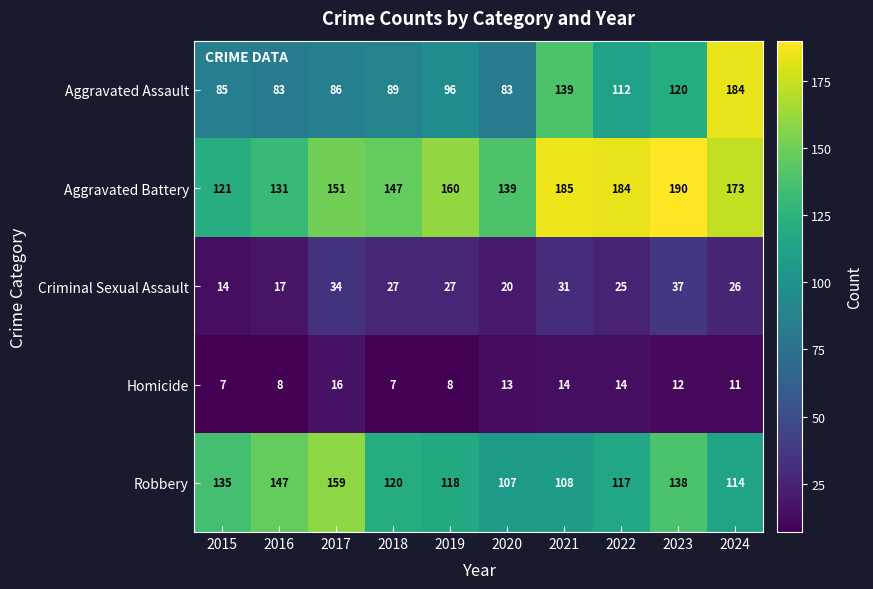

True or false: Aggravated Assault has a value of 120 at 2023.

True